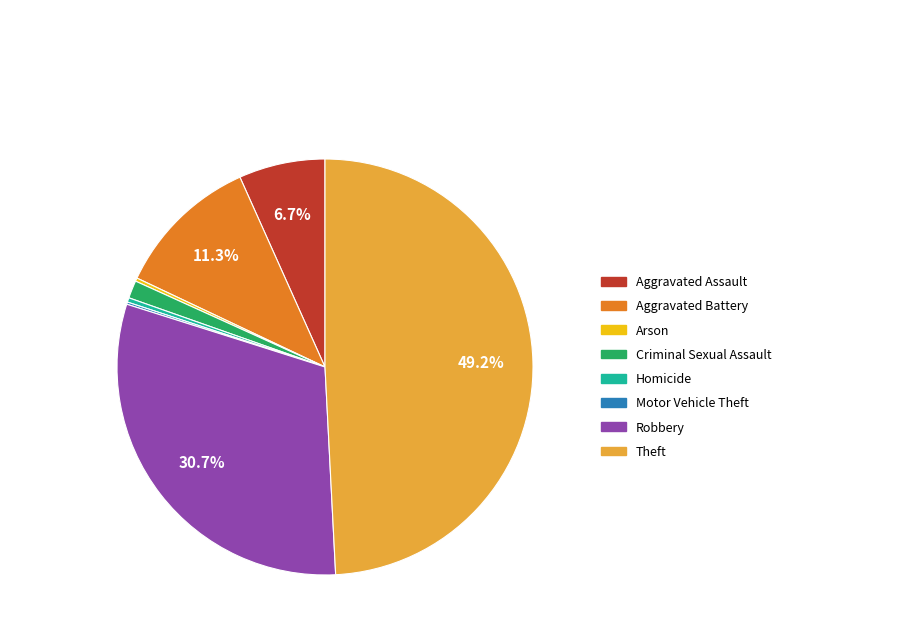

Is there a majority slice in this chart?

No